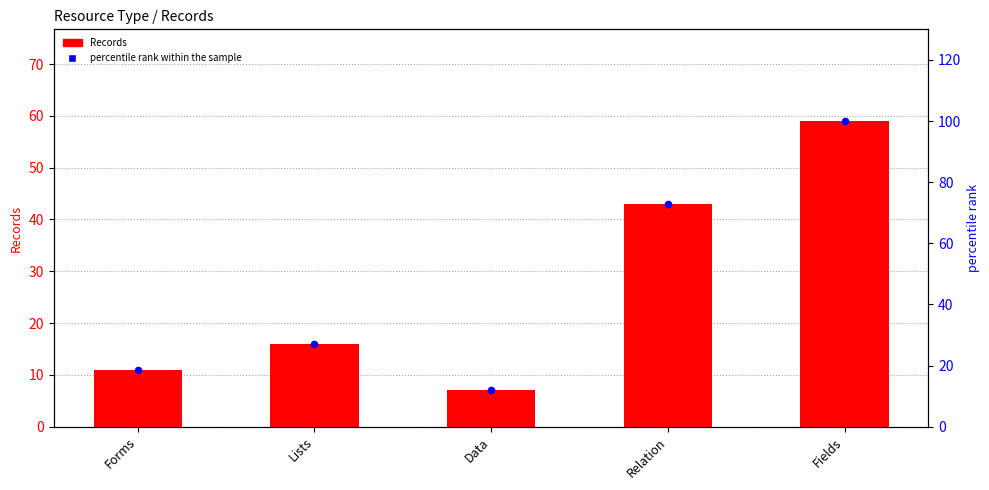

At how many categories does at least one series exceed 96?

1